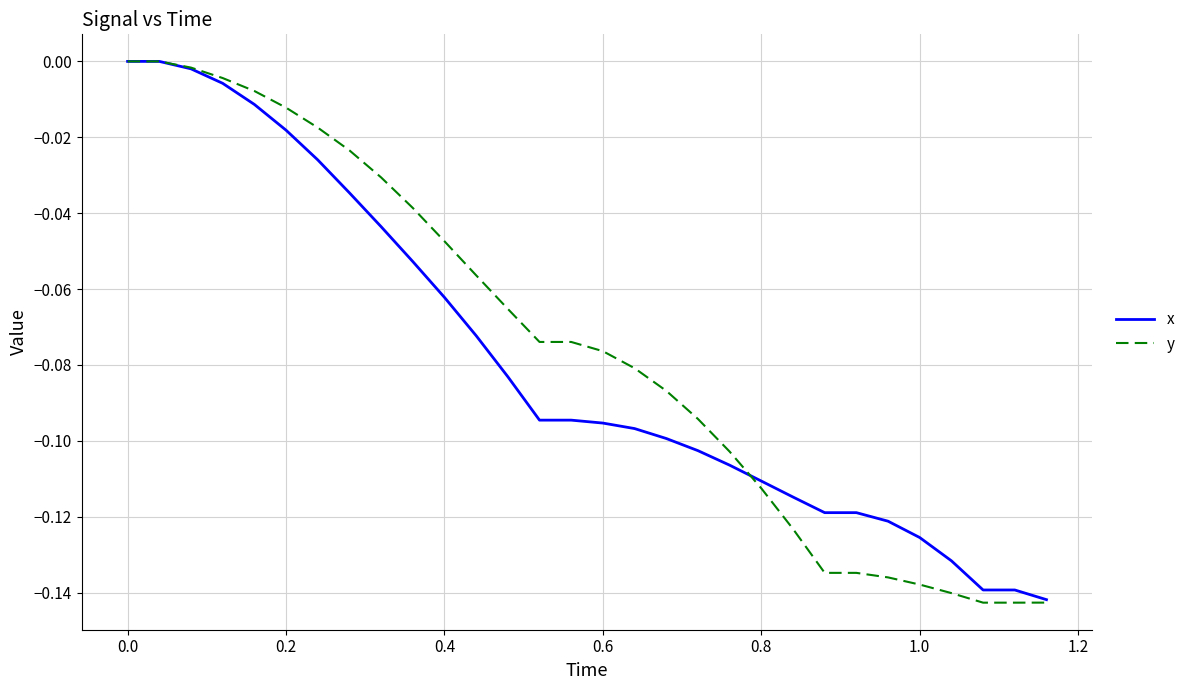

What are all the series names shown in the legend?

x, y